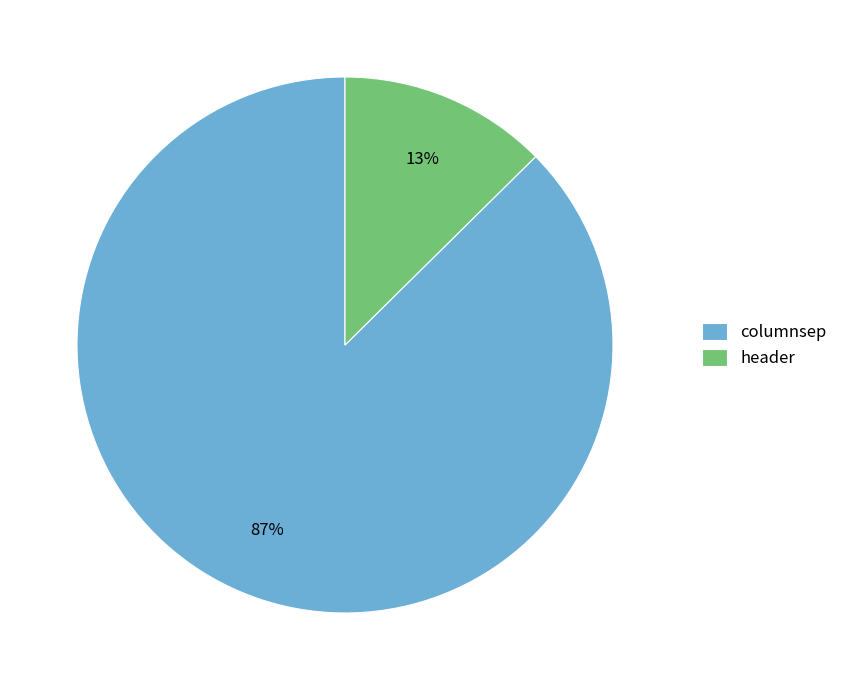

Combined, do header and columnsep account for over 50%?

Yes